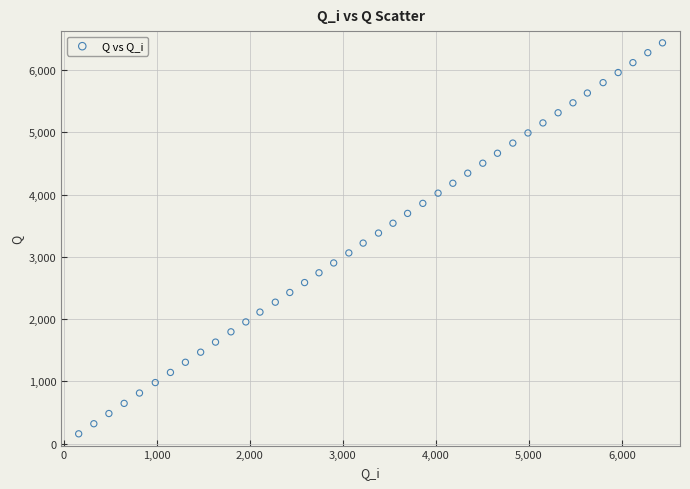

What is the range of X values (max minus min)?

6280